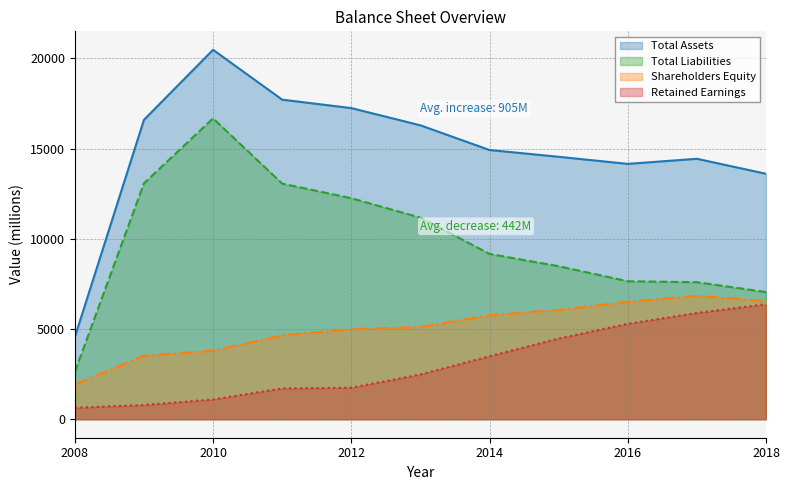

Does the chart have visible grid lines?

Yes